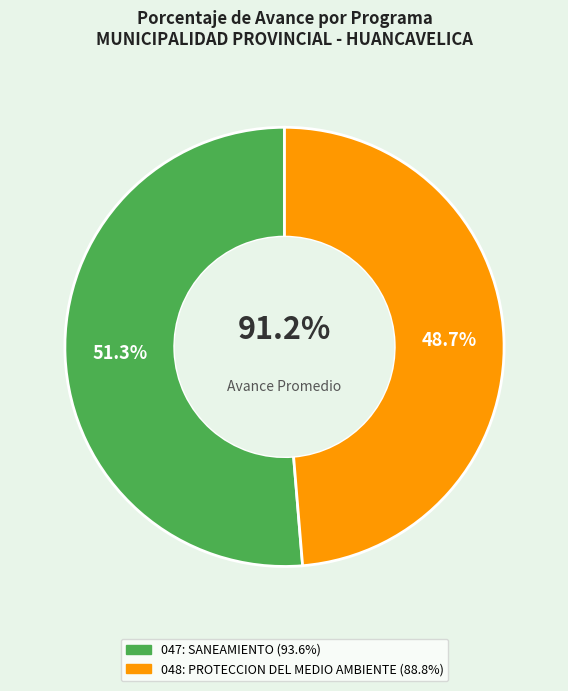

How many slices are in this pie chart?

2